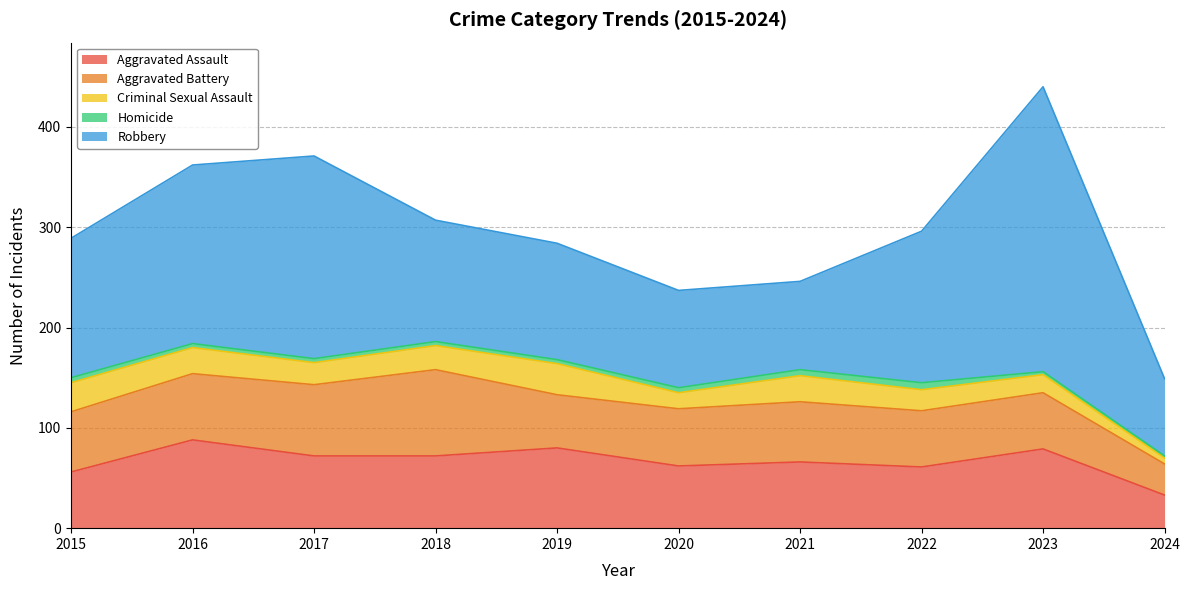

Reading left to right, extract all data points from this chart.

Aggravated Assault: 56	88	72	72	80	62	66	61	79	33
Aggravated Battery: 60	66	71	86	53	57	60	56	56	31
Criminal Sexual Assault: 29	26	22	24	31	16	26	21	18	6
Homicide: 5	4	4	4	4	5	6	7	3	2
Robbery: 139	178	202	121	116	97	88	151	284	77